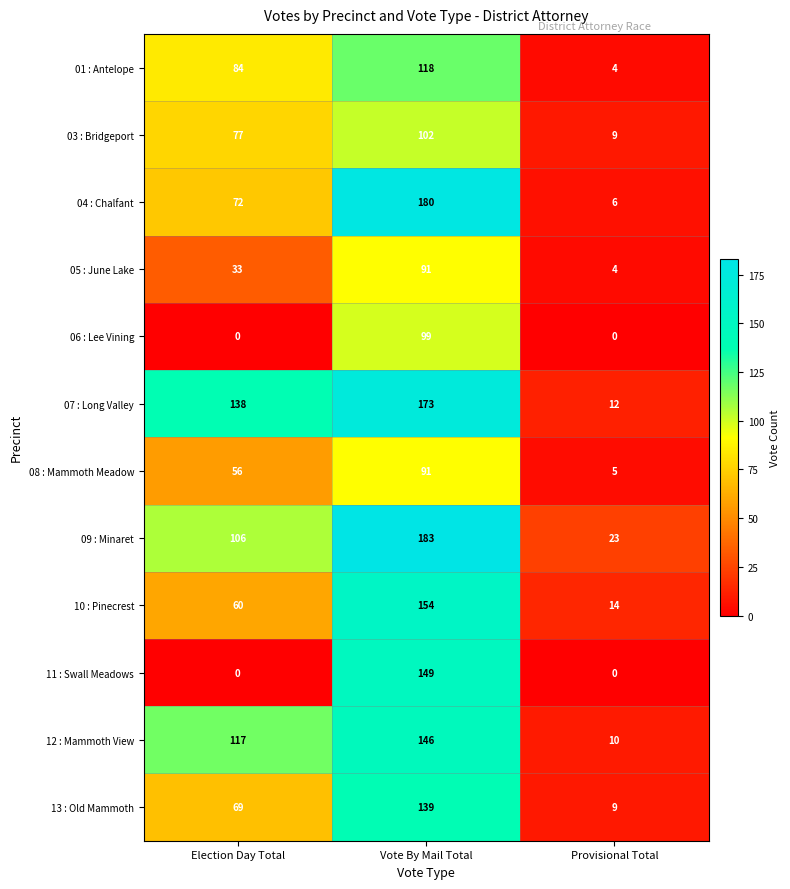

True or false: 07 : Long Valley has a value of 311 at Vote By Mail Total.

False